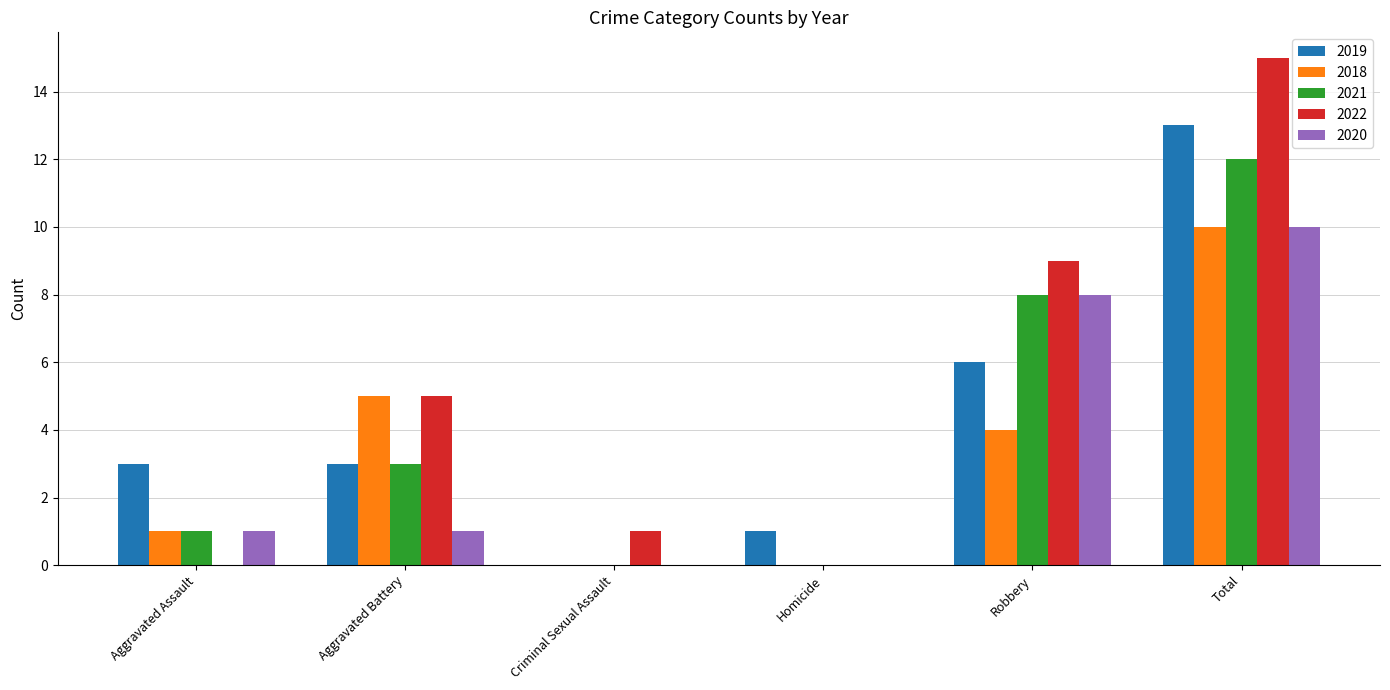

What is the sum of the 2019 values at Criminal Sexual Assault and Total?

13